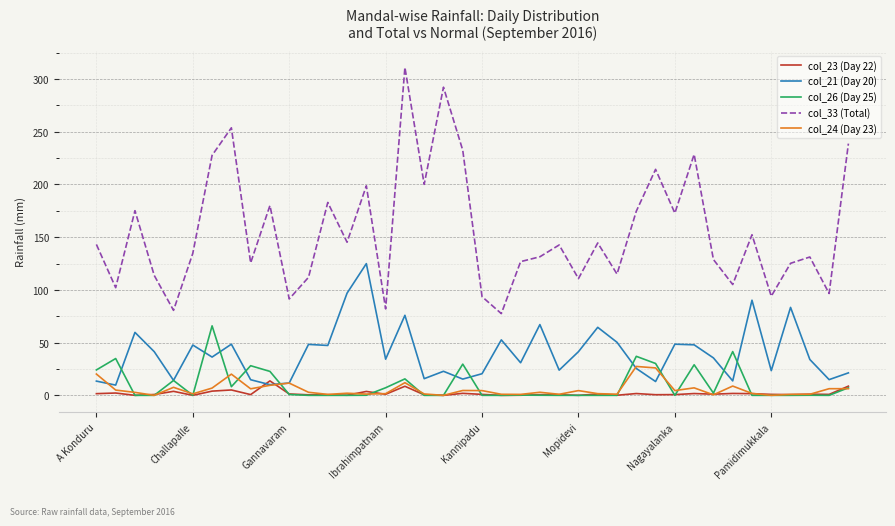

Which series has the widest spread of values?

col_33 (Total)